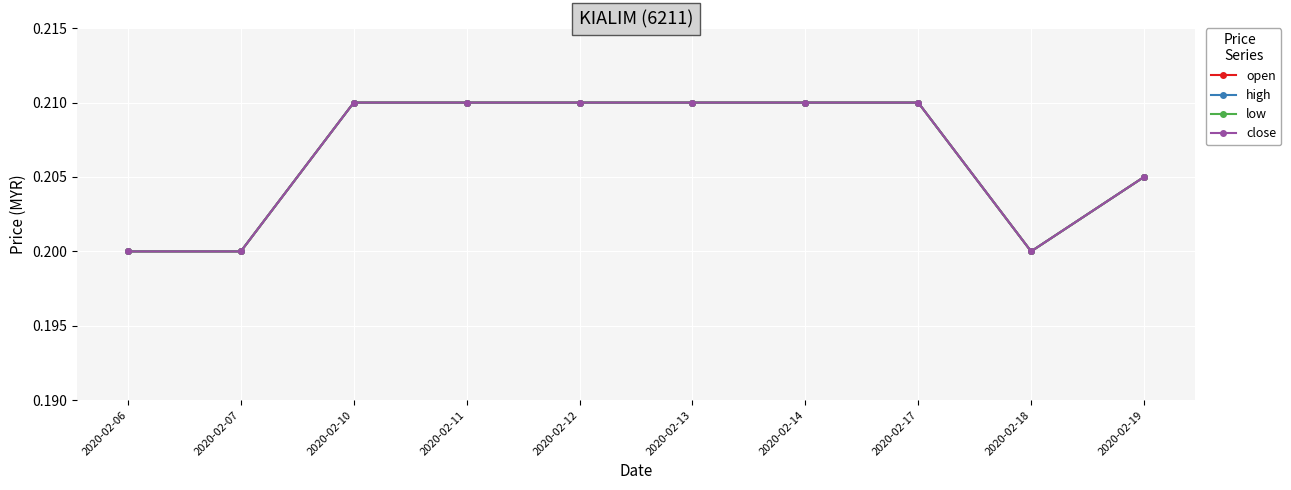

Does the chart display data point markers on the line(s)?

Yes